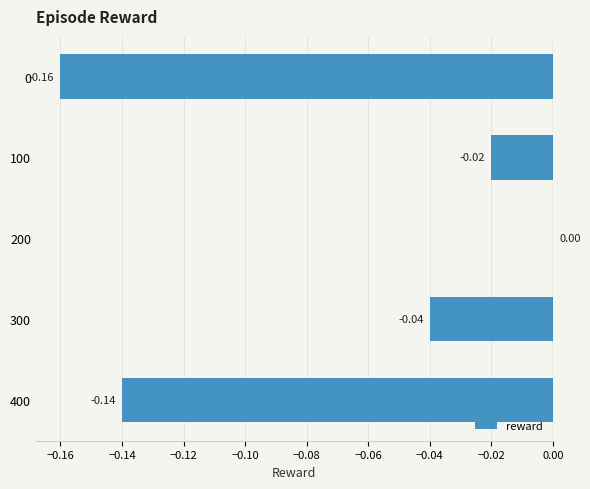

What is the change in value from 0 to 100?

+0.1